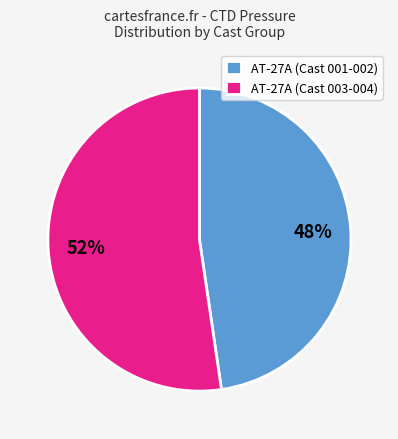

Does any single category account for the majority?

Yes